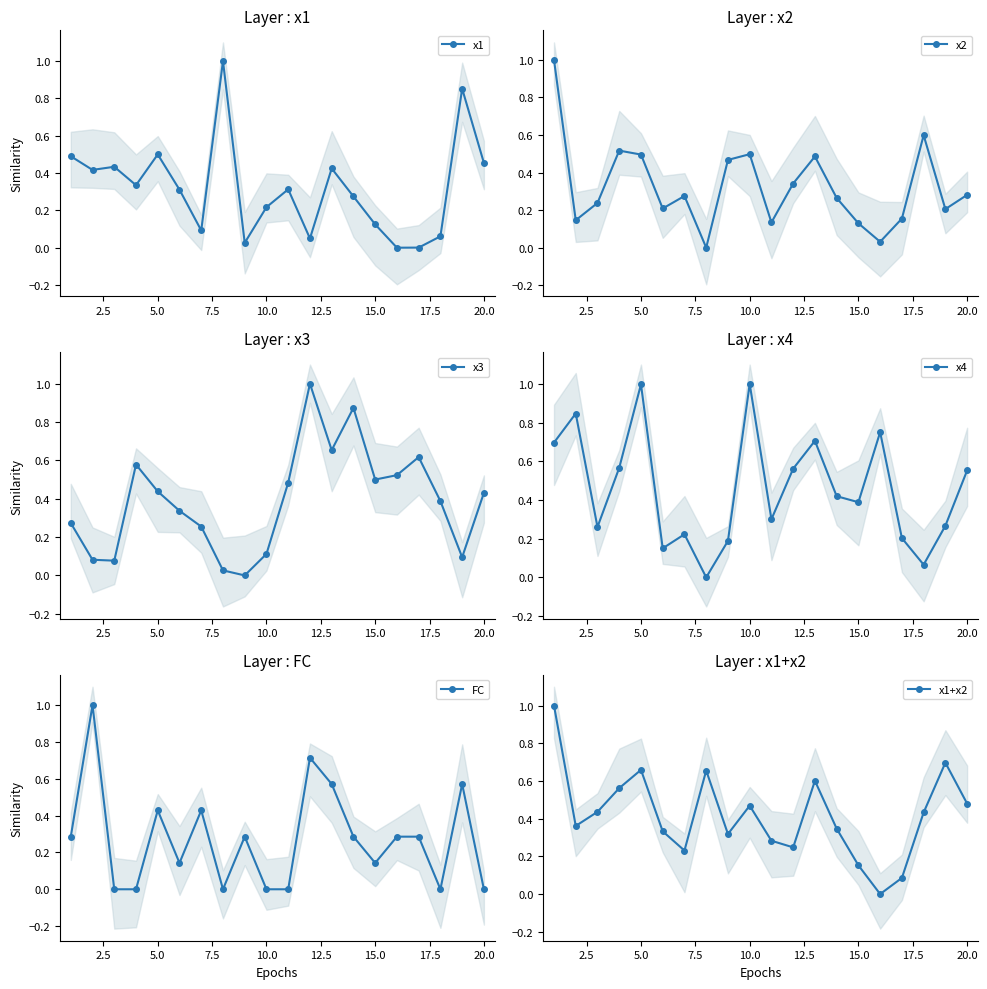

The x1 series shows 0.2 at 5.0. True or false?

False